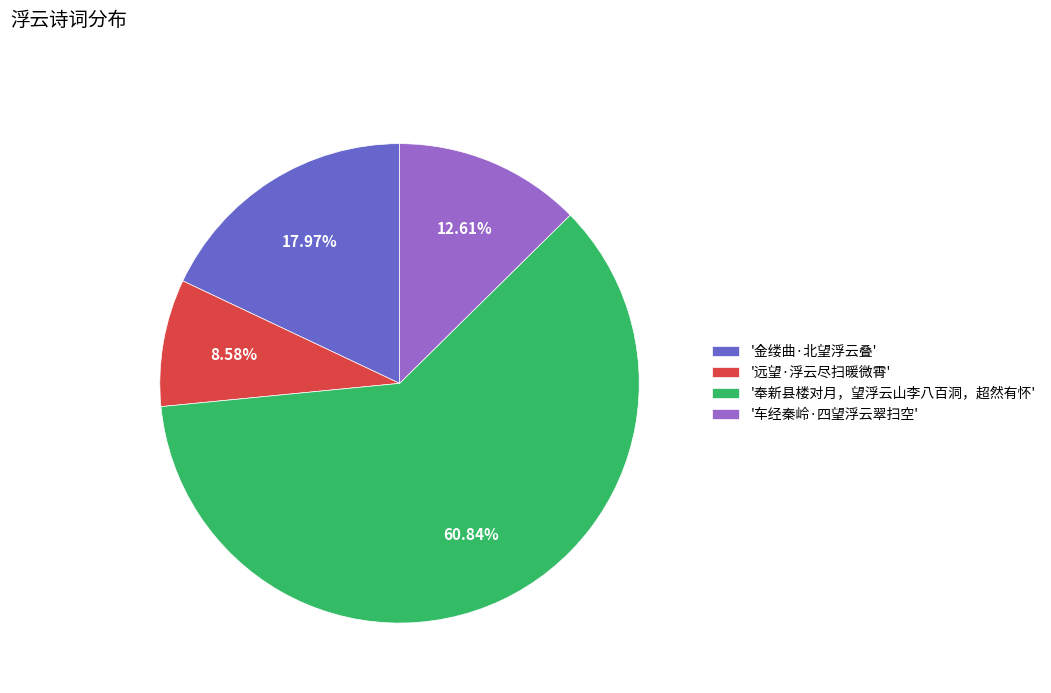

What is the majority slice?

'奉新县楼对月，望浮云山李八百洞，超然有怀'